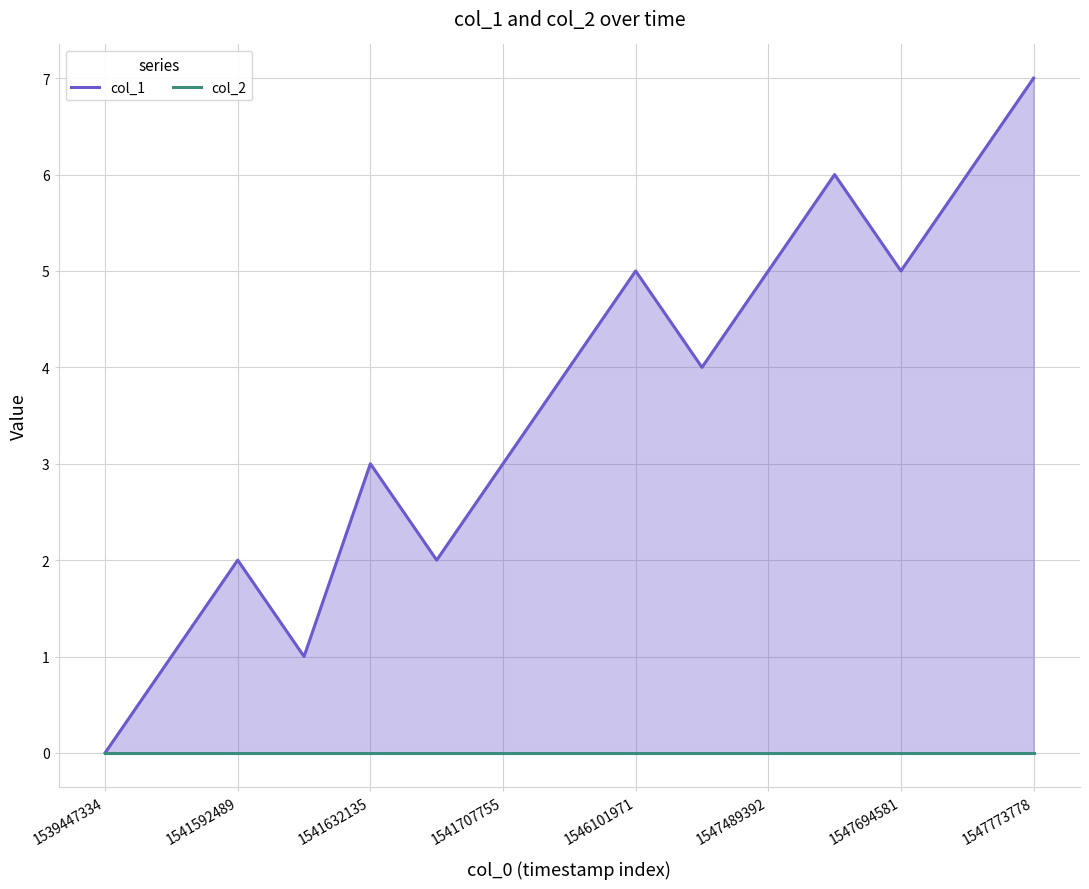

What is the sum of all col_1 values?

54